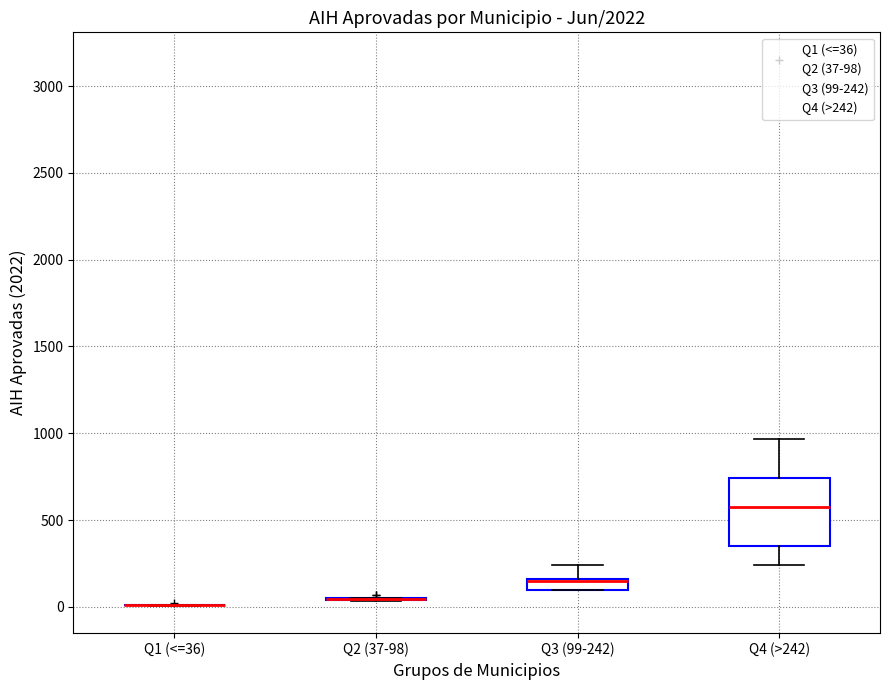

Which box is the tallest, from its lower edge to its upper edge?

Q4 (>242)